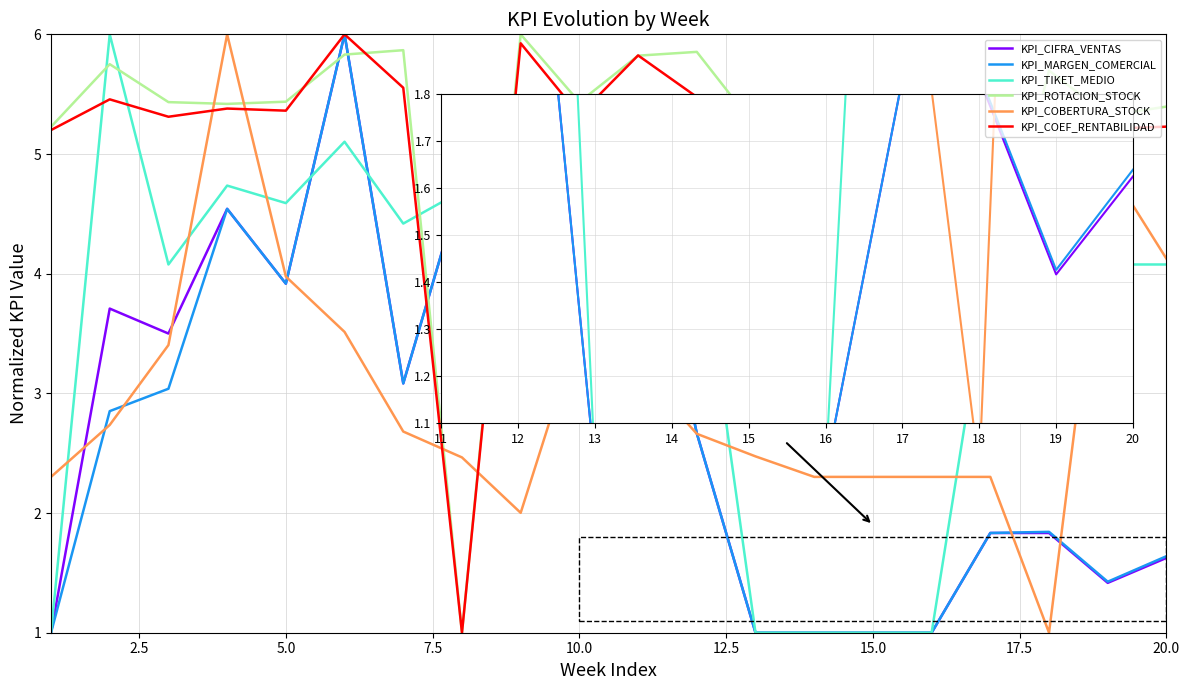

What is the highest value of the KPI_COEF_RENTABILIDAD series?

6.0